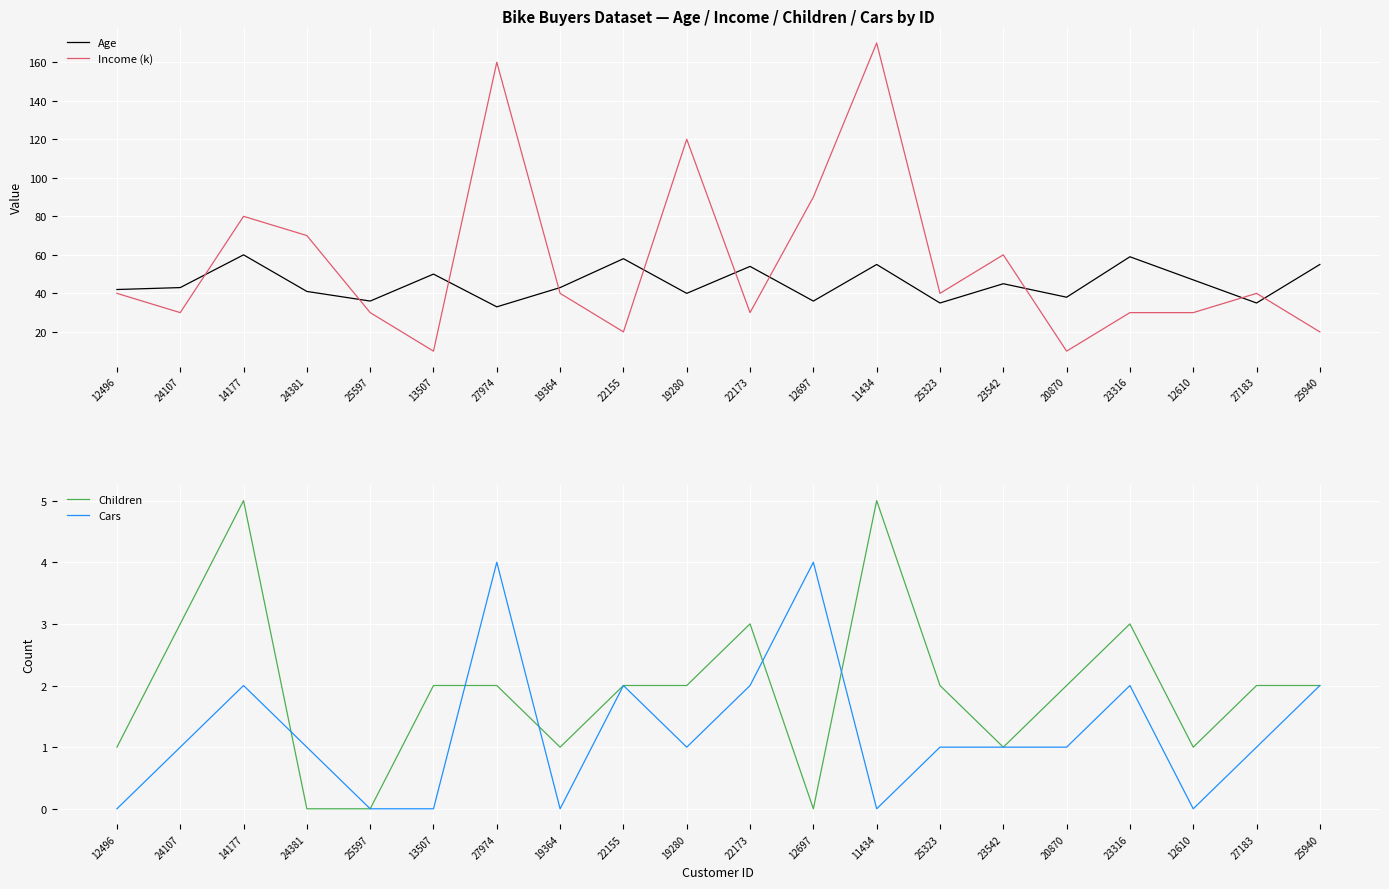

Which series has the largest total across all categories?

Income (k)